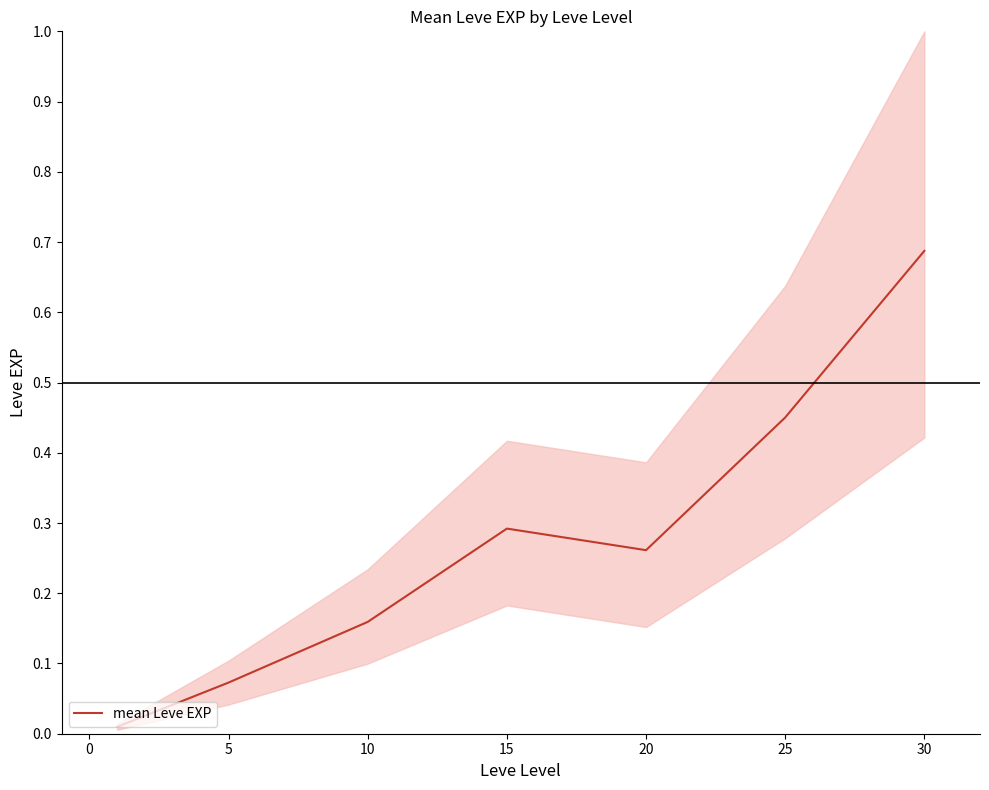

True or false: mean Leve EXP has a value of 0.5 at 30.

False